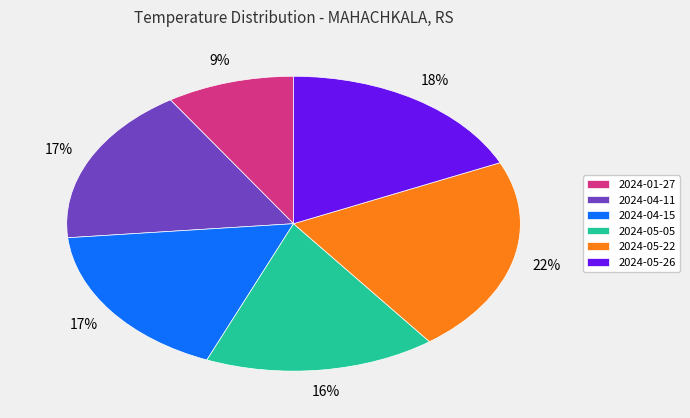

Which has a higher value, 2024-04-11 or 2024-05-26?

2024-05-26